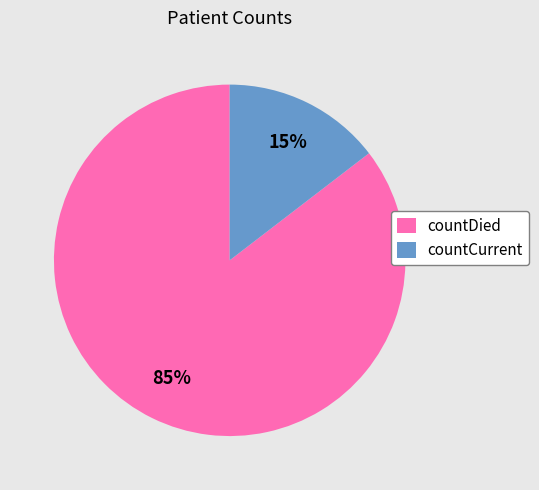

Combined, do countCurrent and countDied account for over 50%?

Yes